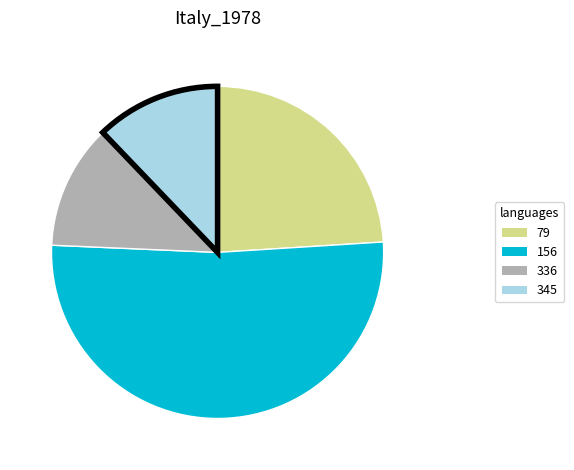

Combined, do 345 and 336 account for over 50%?

No